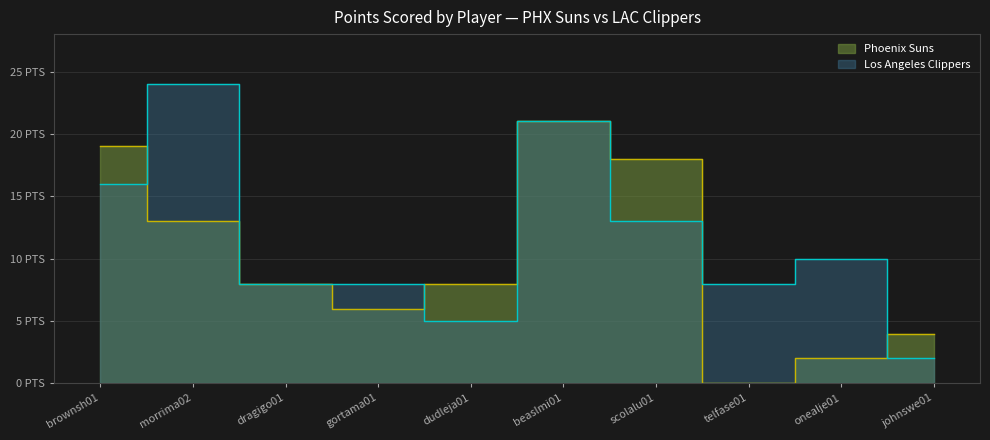

What is the difference between the maximum and minimum values in the Los Angeles Clippers series?

22